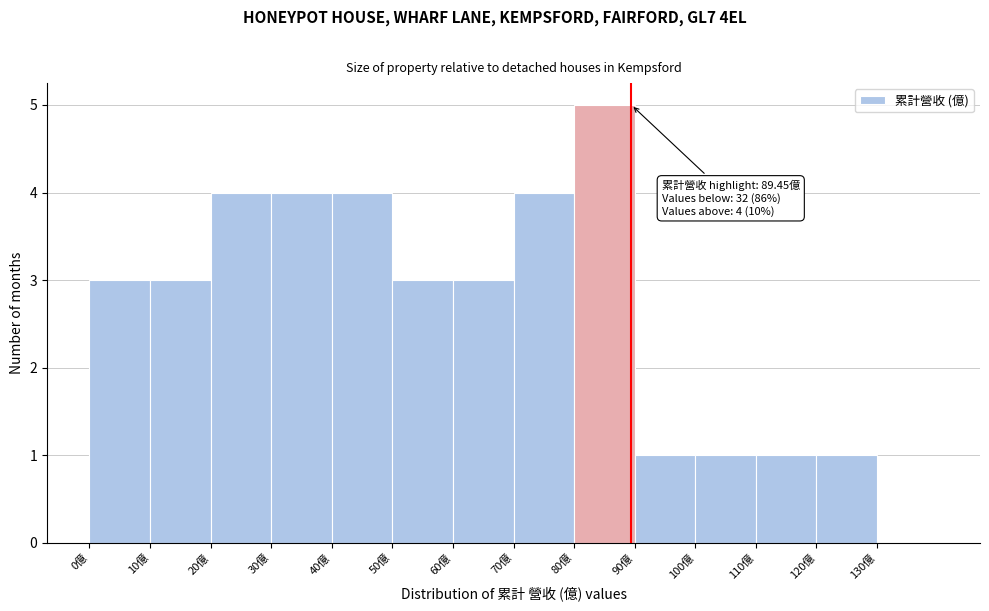

Over which range of the x-axis is the bar tallest?

80 to 90